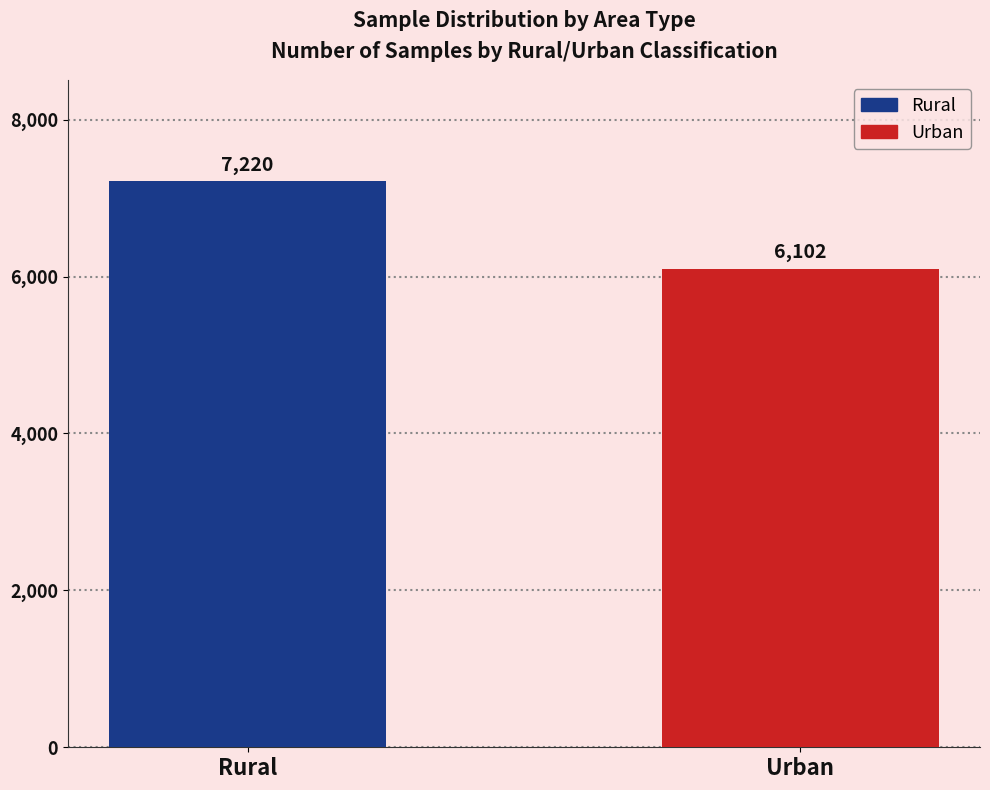

What position from the right is Urban?

1